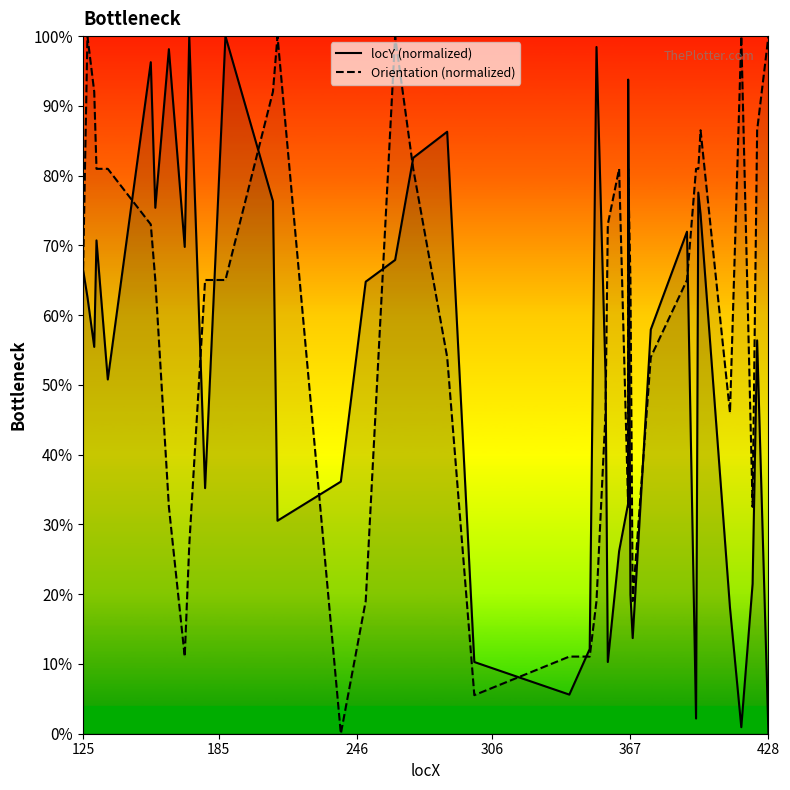

What is the sum of all locY (normalized) values?

20.8